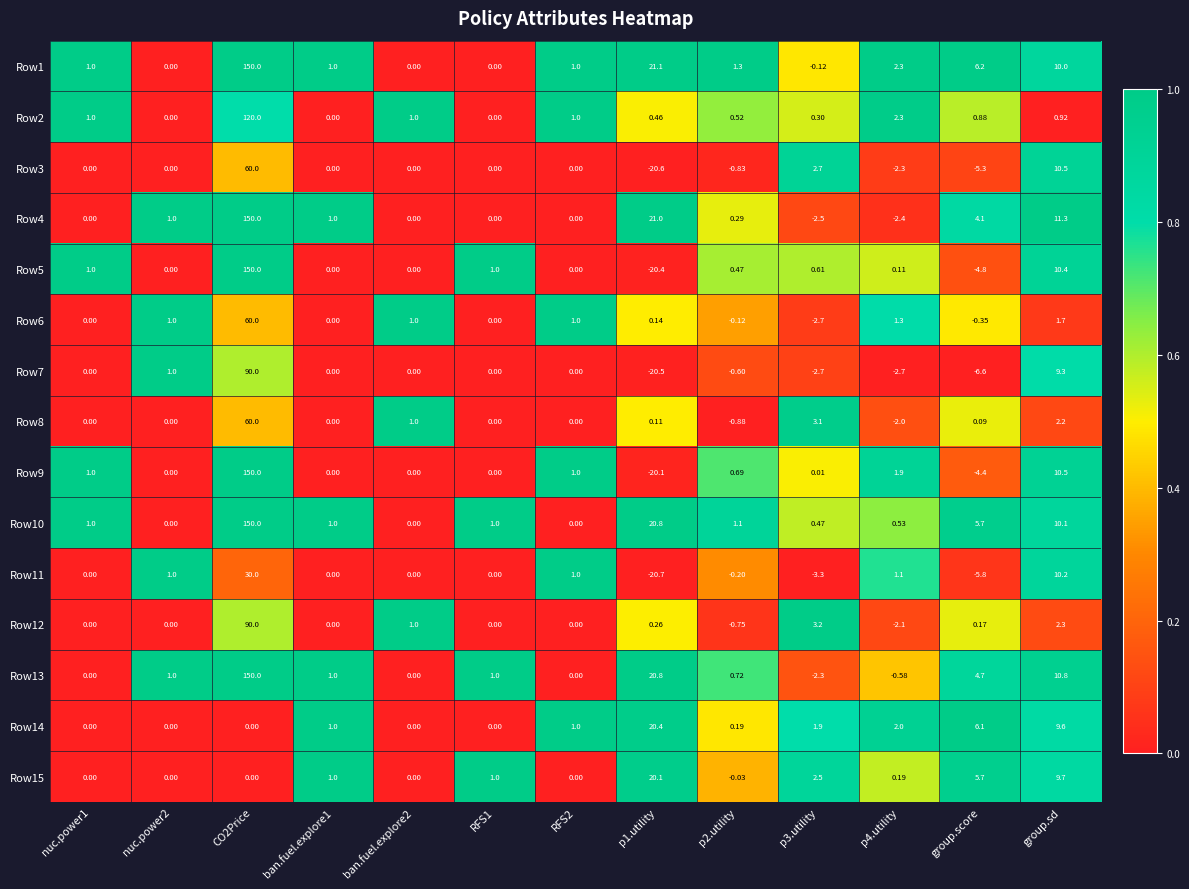

At which label is Row15 closest to 10?

group.sd